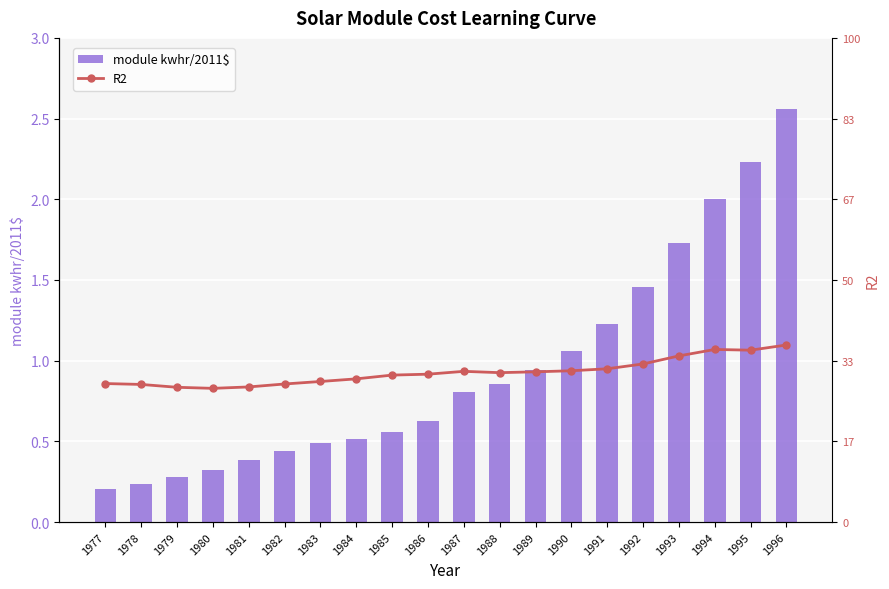

Count the R2 values in the range 0 to 1.

20